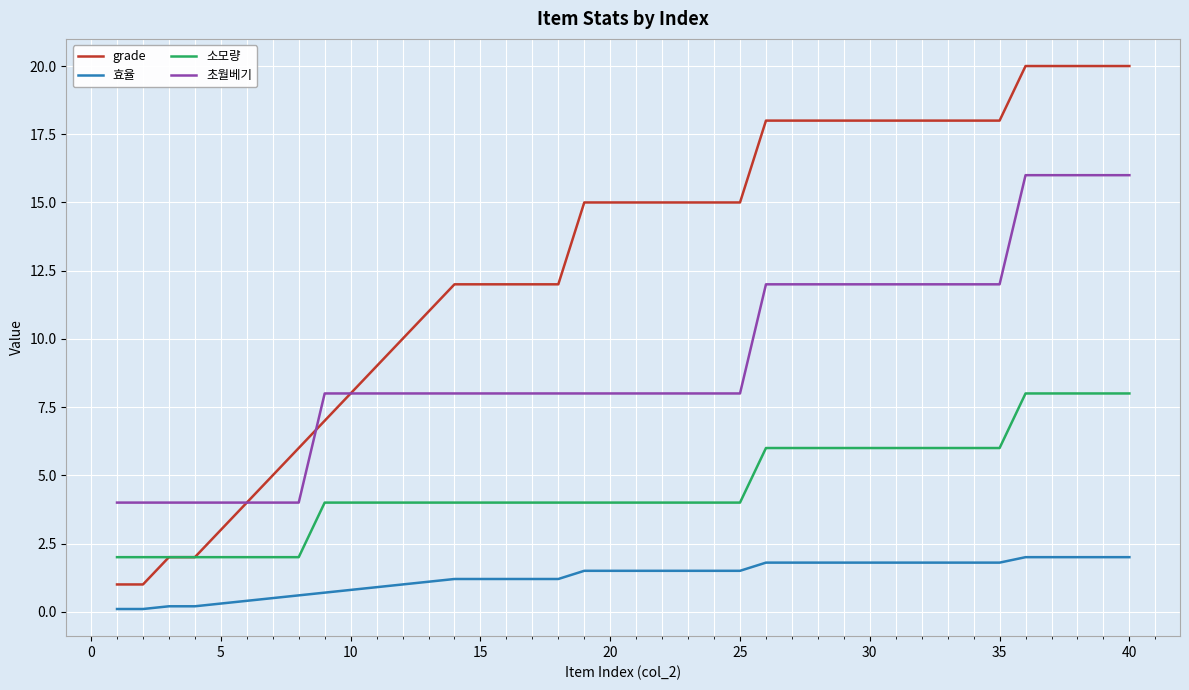

True or false: 효율 and grade intersect in this chart.

False